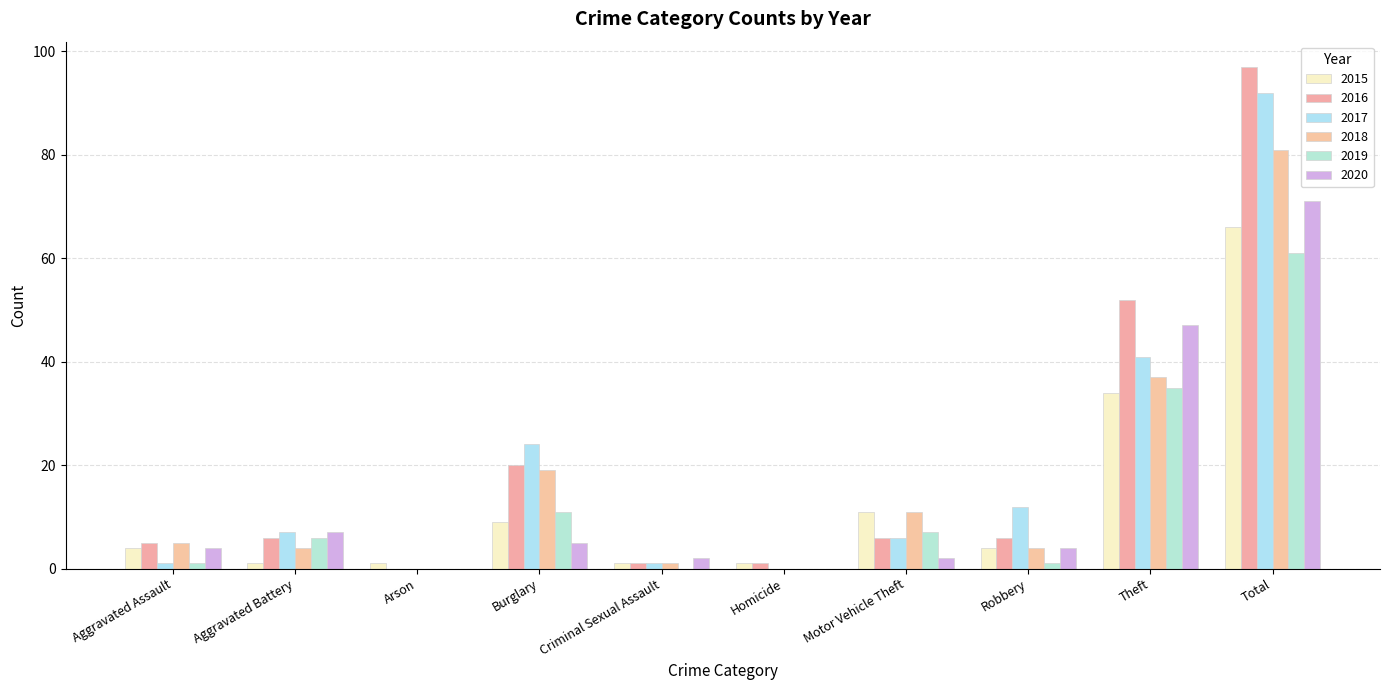

Rank the series at Burglary from lowest to highest value.

2020, 2015, 2019, 2018, 2016, 2017